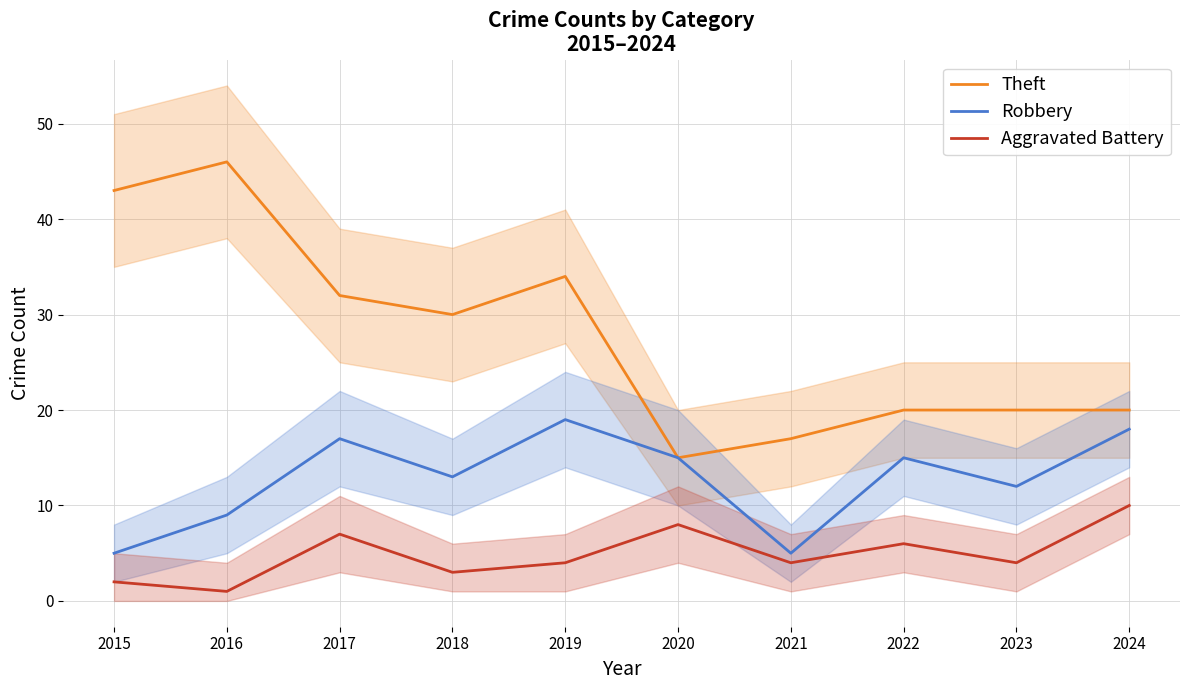

True or false: Robbery and Theft cross at least once.

False